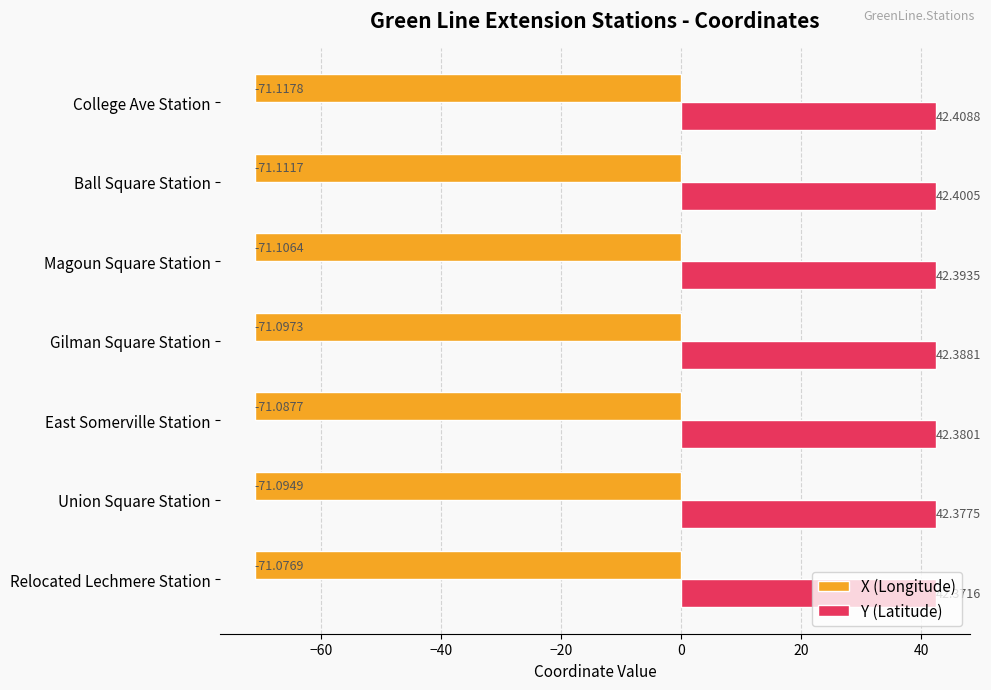

Rank the categories by X (Longitude) value from highest to lowest.

Relocated Lechmere Station, East Somerville Station, Union Square Station, Gilman Square Station, Magoun Square Station, Ball Square Station, College Ave Station